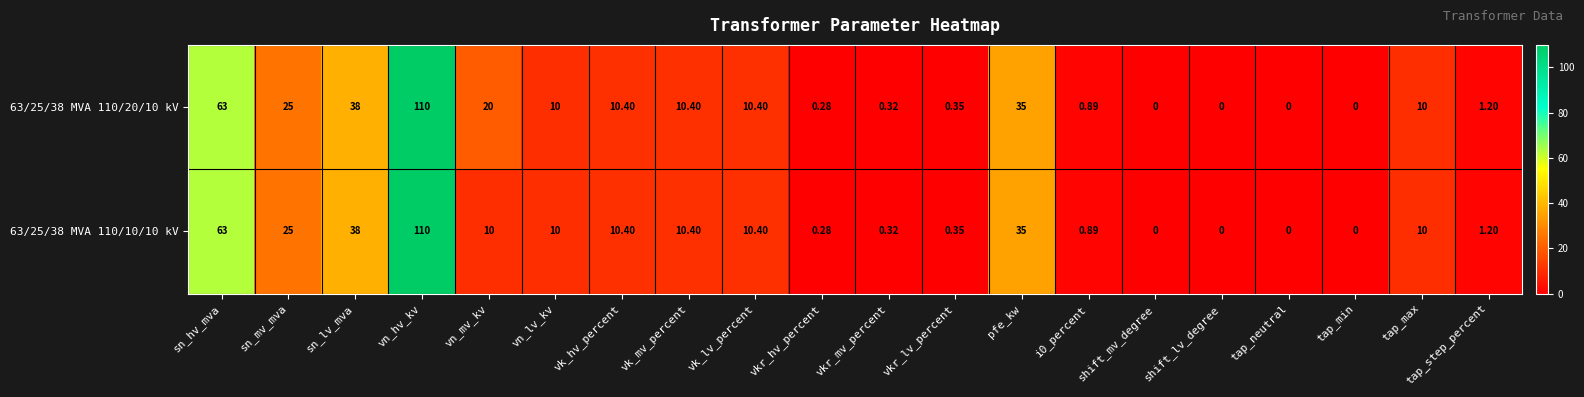

How many data points in 63/25/38 MVA 110/10/10 kV are less than 10?

9